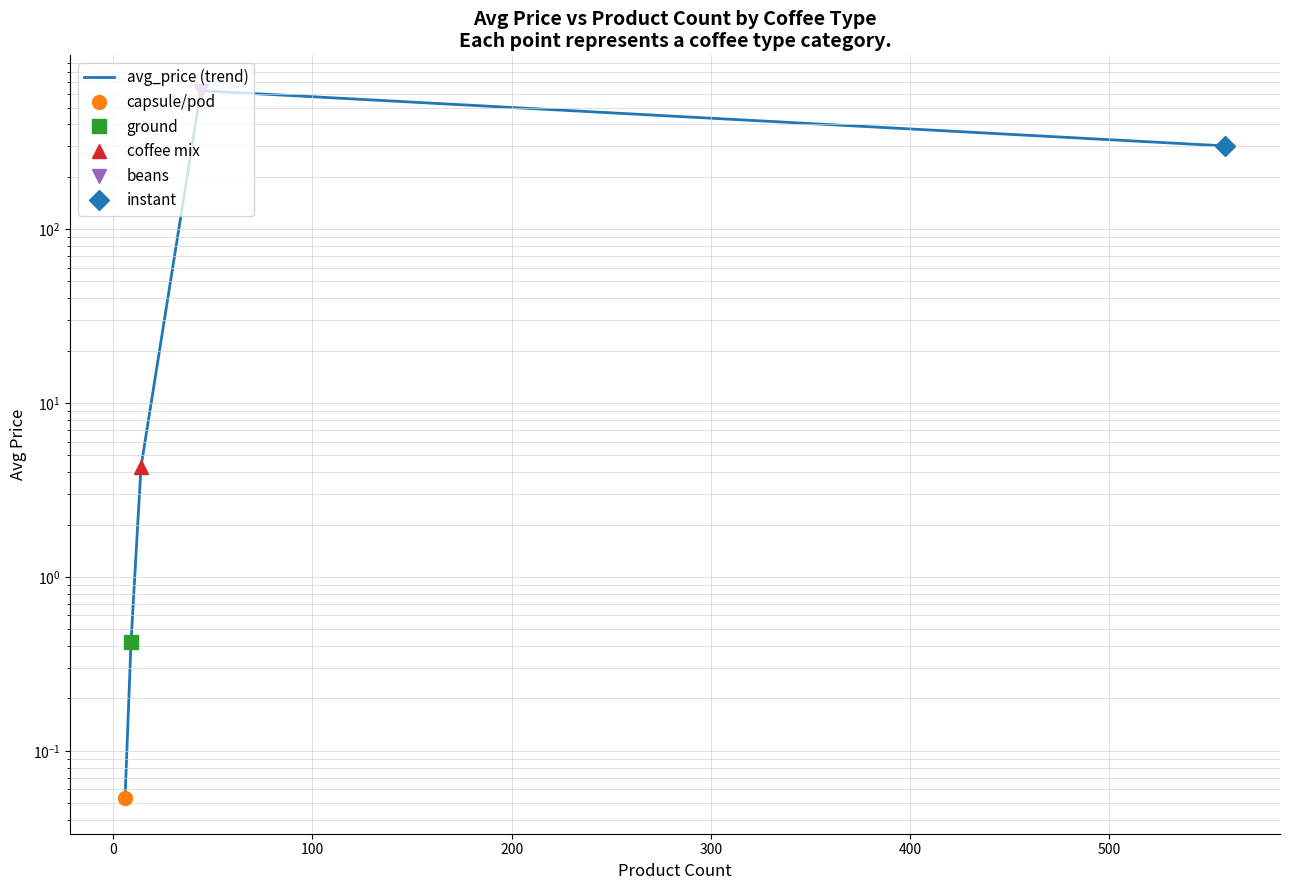

What is the value of the 3rd point from the left?

4.3